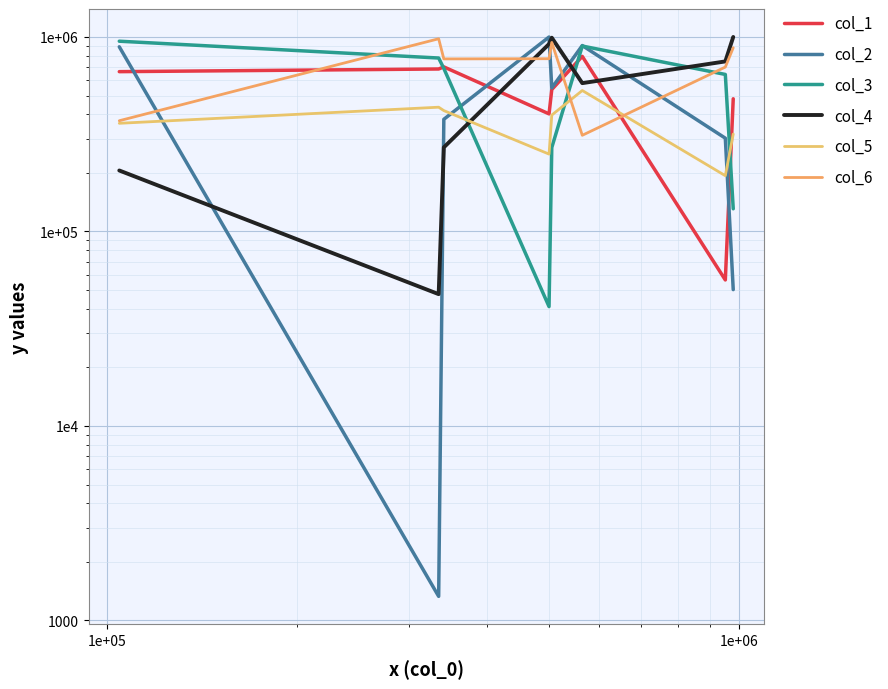

Reading right to left, what are all the values shown in this chart?

col_1: 481048	56325	794609	536612	402273	701756	684431	663224
col_2: 50244	301719	903452	546897	999694	377309	1330	890203
col_3: 130814	641685	898289	270141	41075	688929	779426	951054
col_4: 999991	748723	578902	991089	919820	270597	47607	205843
col_5: 316941	193536	530568	396573	249910	418232	435429	359856
col_6: 880435	700317	312251	937208	773111	771223	979053	370998